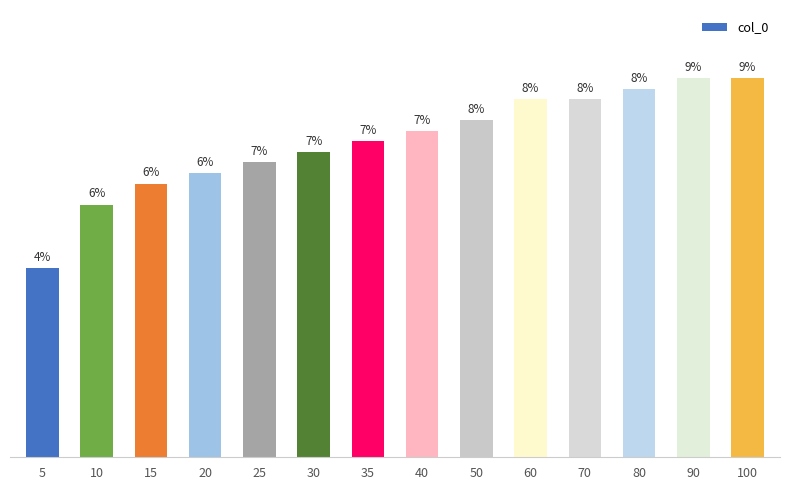

Are the bars horizontal?

No